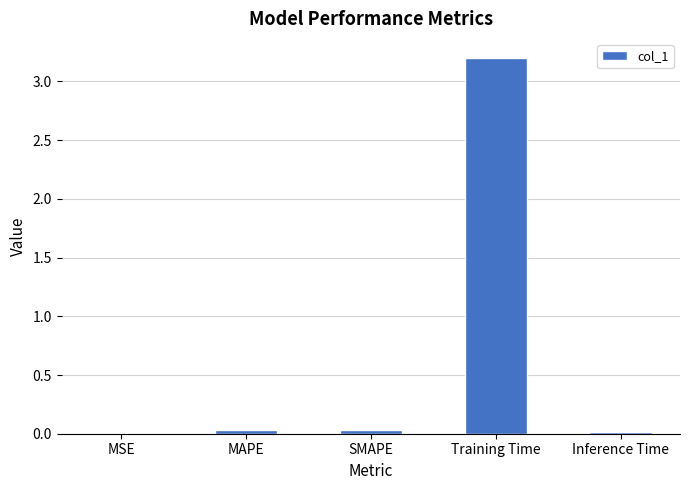

What is the change in value from Training Time to Inference Time?

-3.2